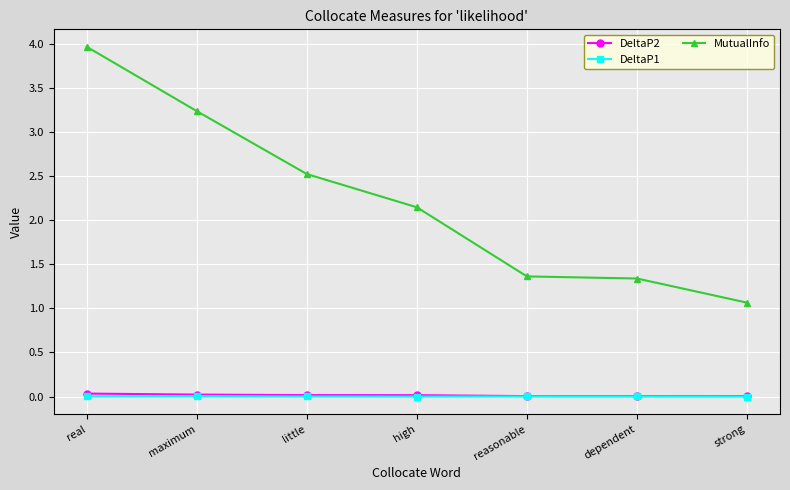

What position from the left is strong?

7